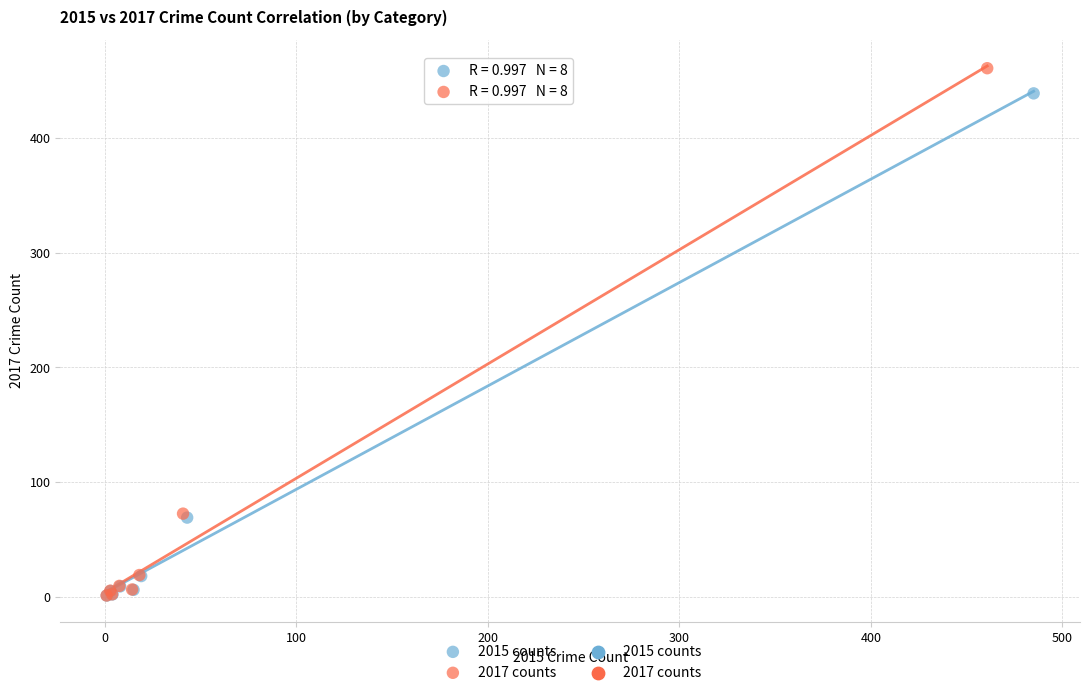

Which series has the widest spread of Y values?

2017 counts